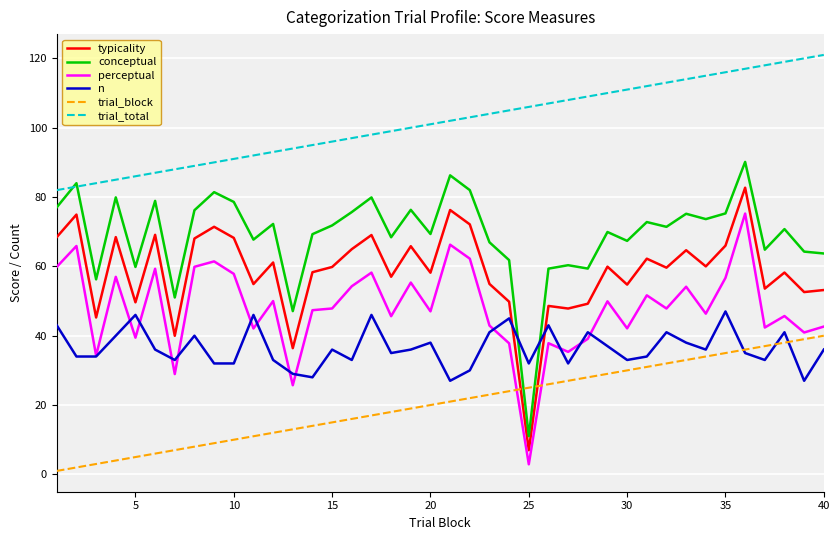

Does the chart have visible grid lines?

Yes